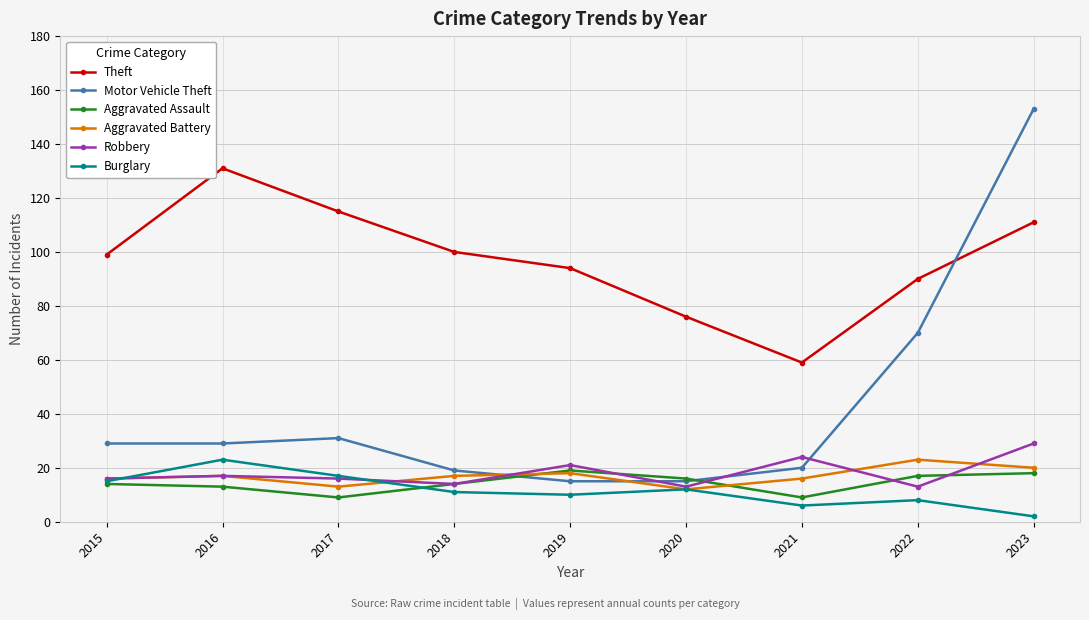

How many Aggravated Assault values are between 13 and 17?

5